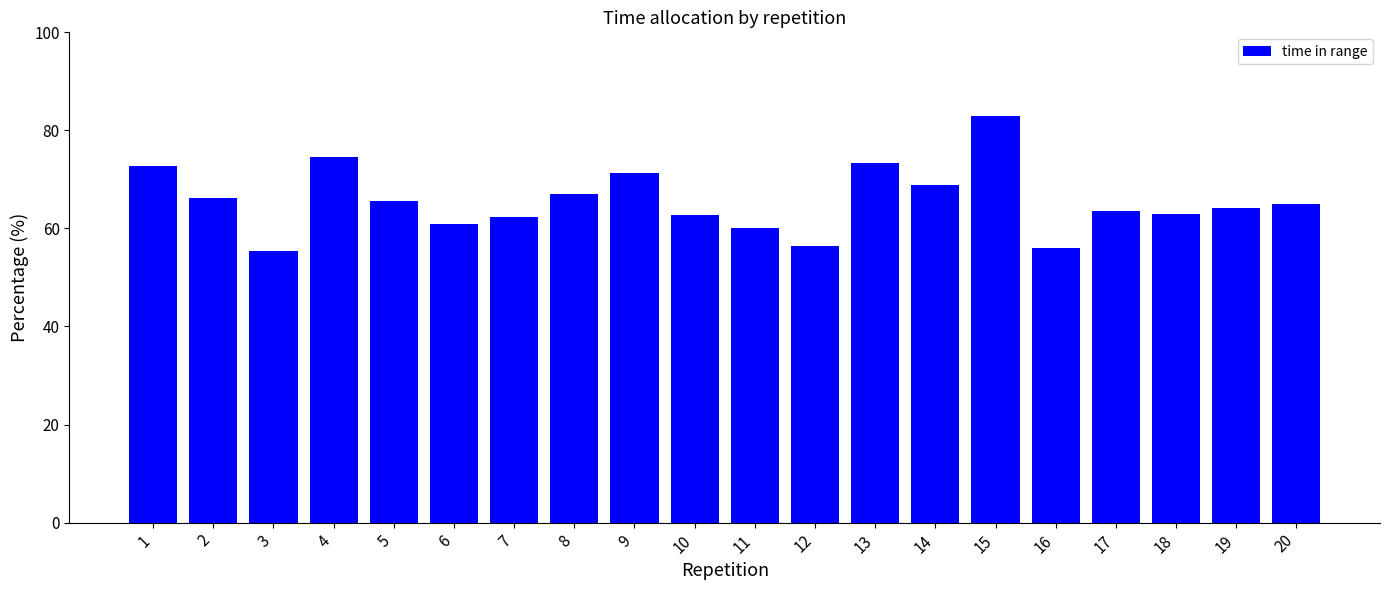

What is the maximum value shown in the chart?

82.9